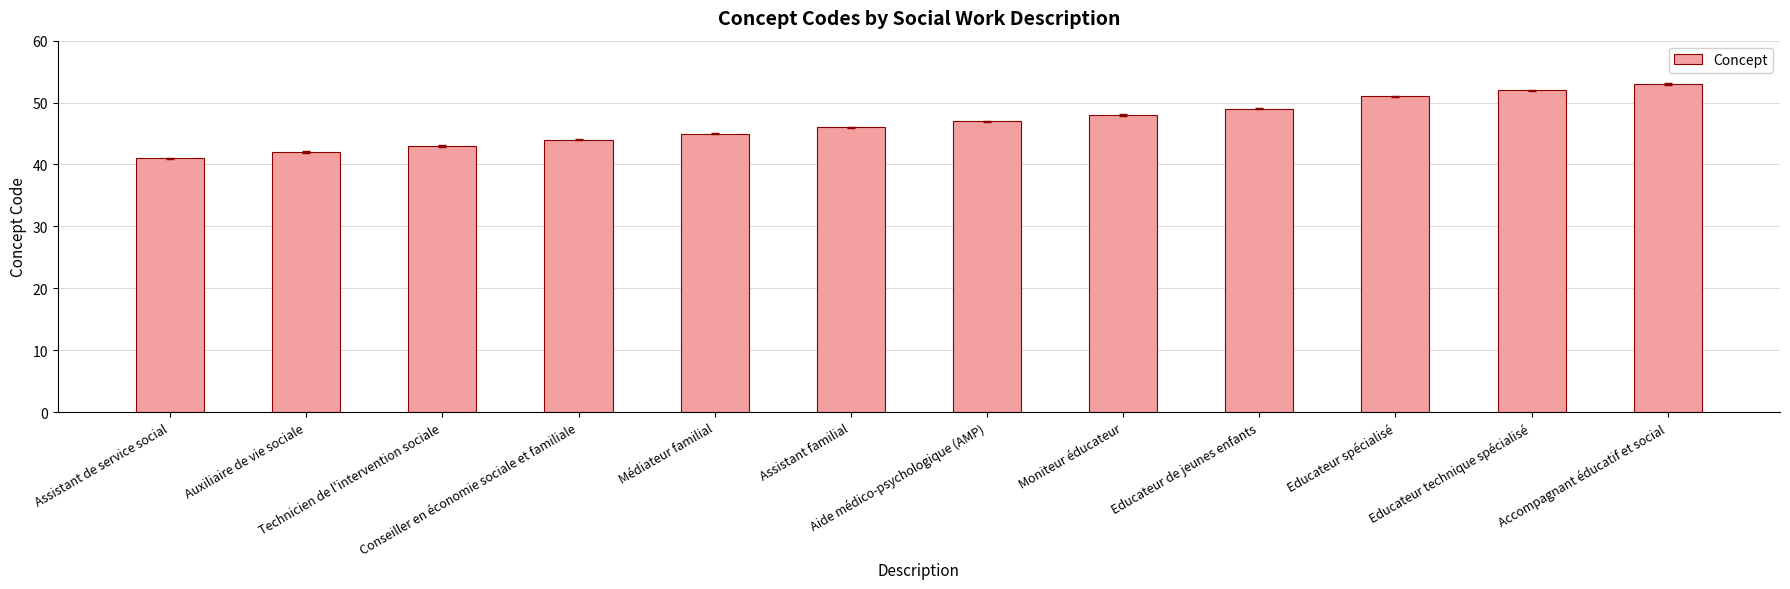

List the labels in order of value, largest first.

Accompagnant éducatif et social, Educateur technique spécialisé, Educateur spécialisé, Educateur de jeunes enfants, Moniteur éducateur, Aide médico-psychologique (AMP), Assistant familial, Médiateur familial, Conseiller en économie sociale et familiale, Technicien de l'intervention sociale, Auxiliaire de vie sociale, Assistant de service social